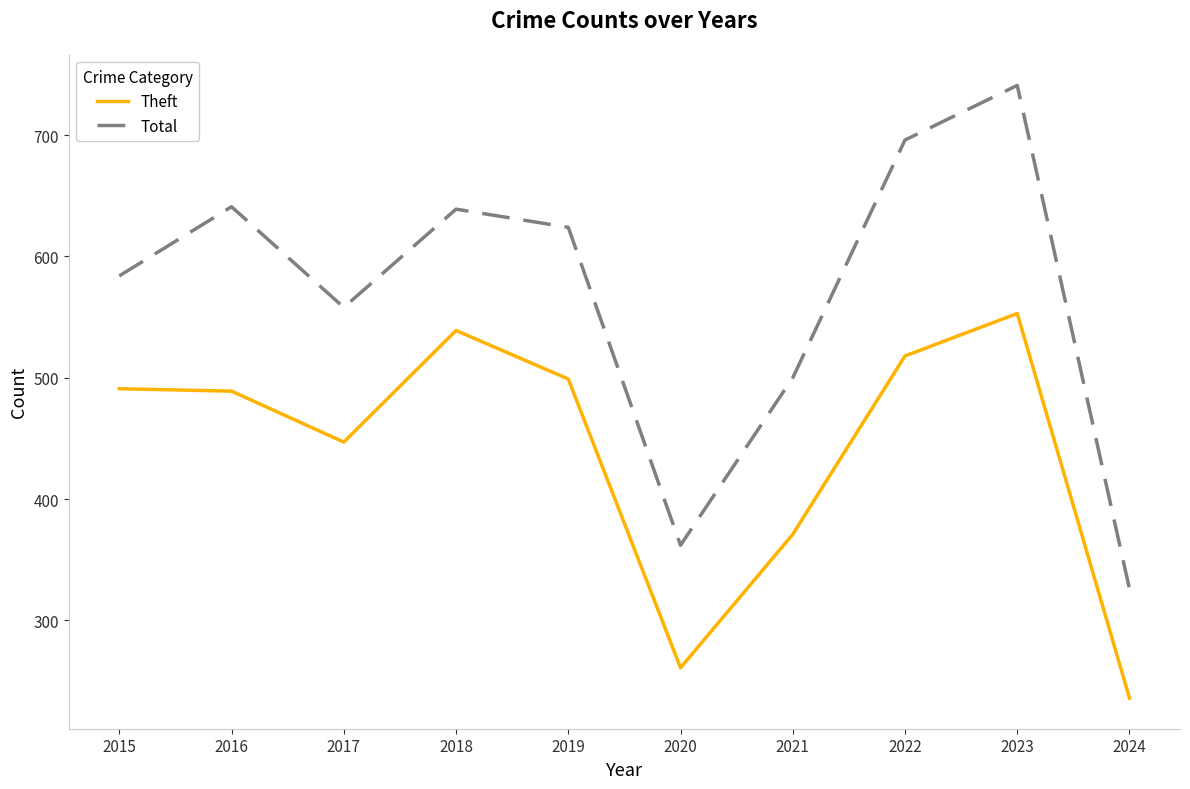

What is the difference between the maximum and minimum values in the Theft series?

317